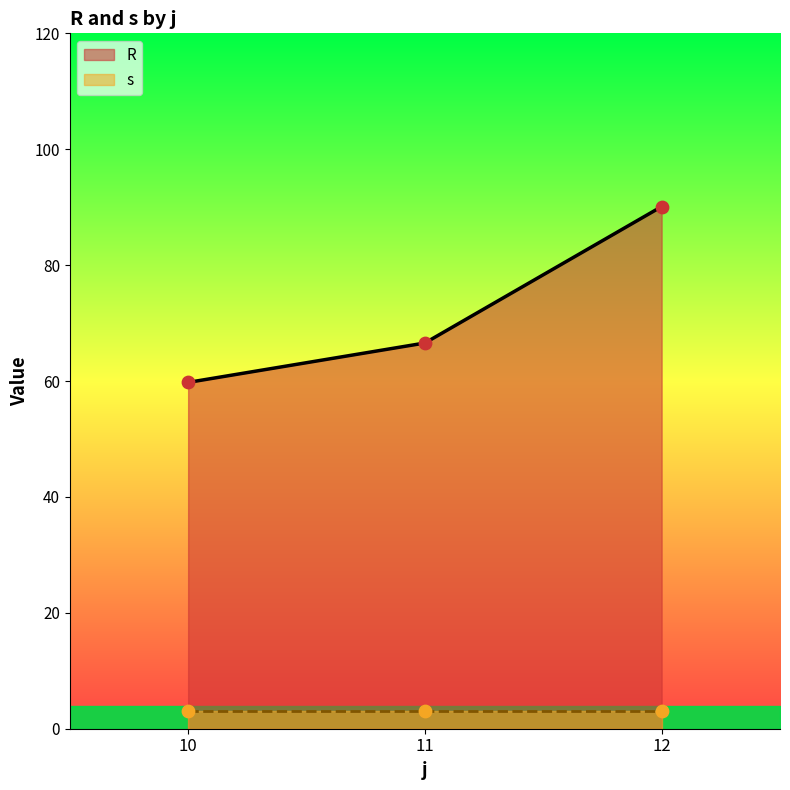

At which category is the sum across all series the highest?

12